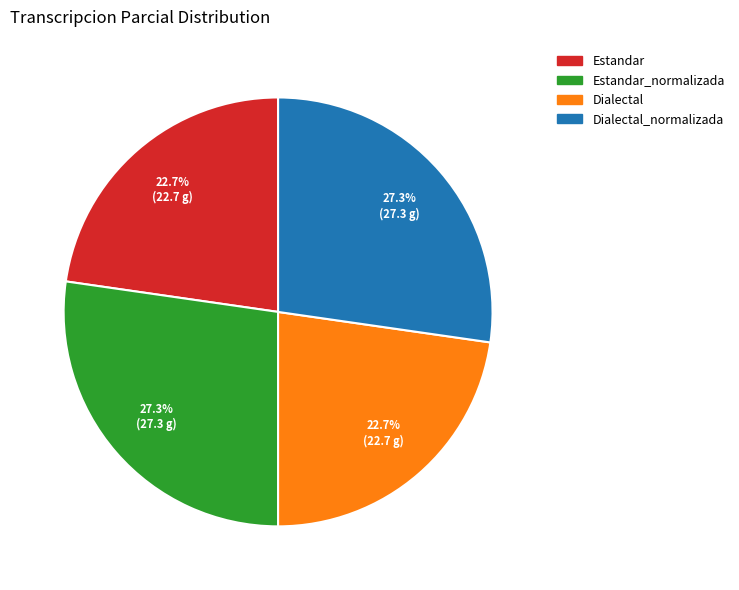

What portion of the pie excludes Dialectal_normalizada?

72.7%